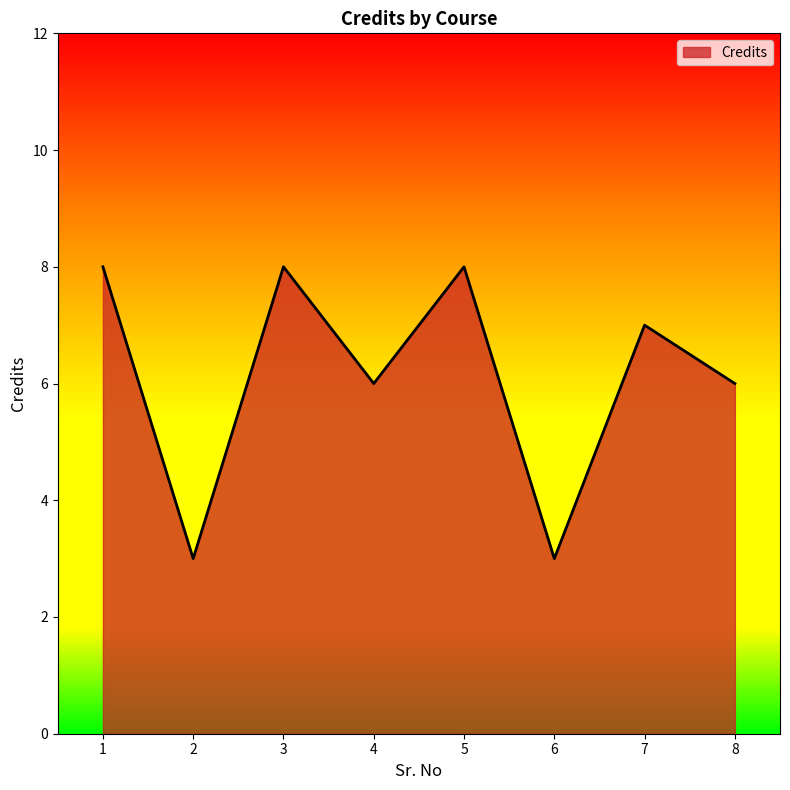

Does the chart display data point markers on the line(s)?

No